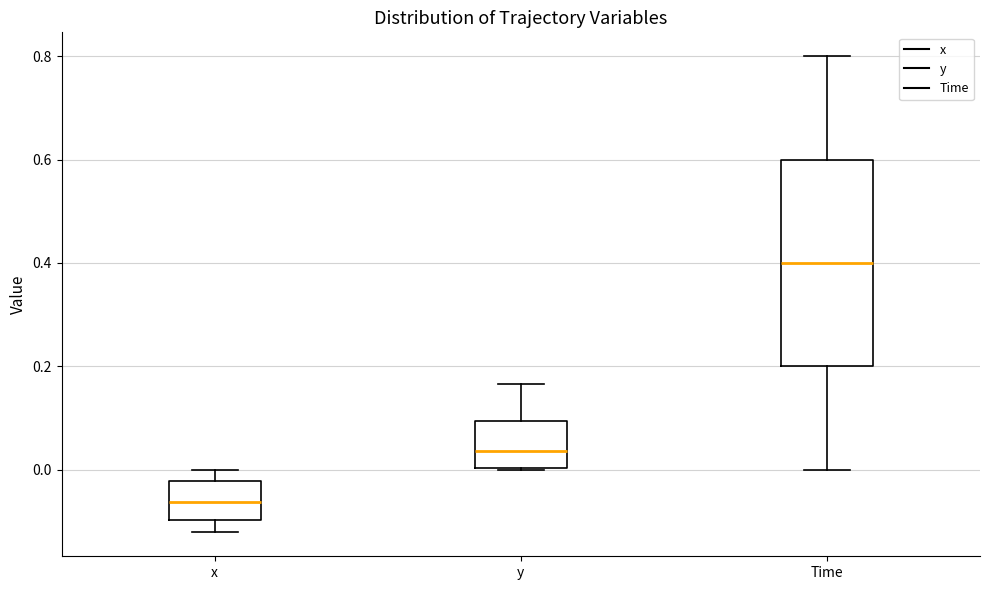

Where does the lower whisker of the box for Time end on the y-axis? The values are not printed on the chart, so give them approximately, as read against the axis.

0.00